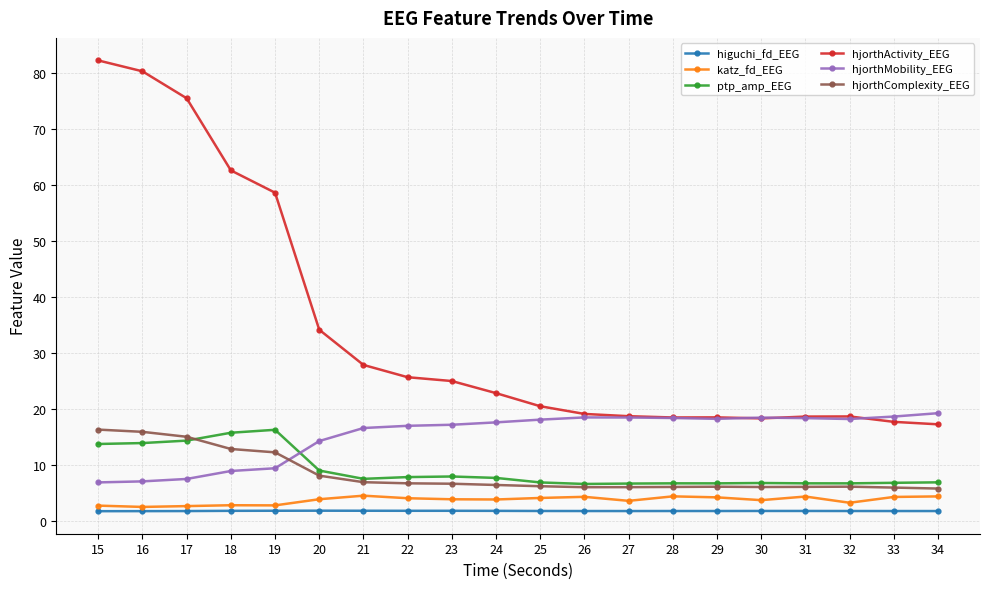

At which label is hjorthMobility_EEG closest to 13?

20